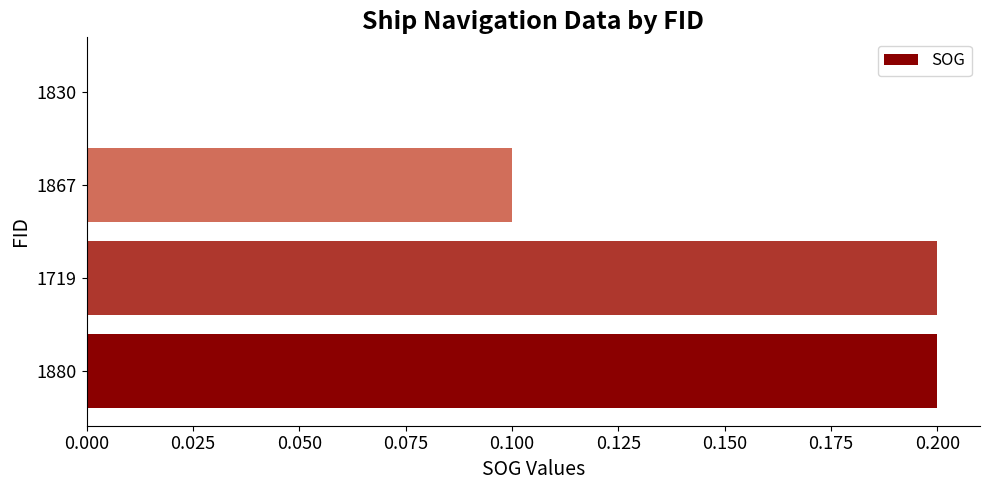

How many values are between 0 and 1?

4